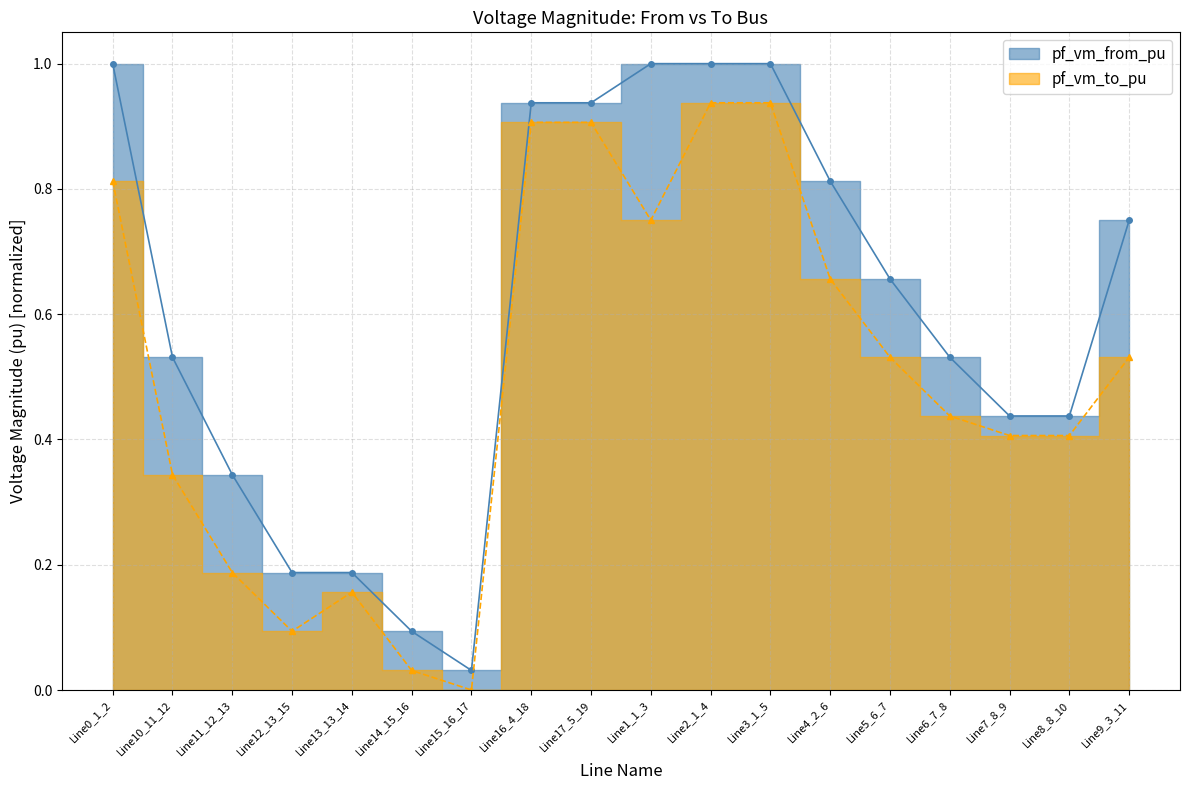

True or false: pf_vm_to_pu and pf_vm_from_pu intersect in this chart.

False